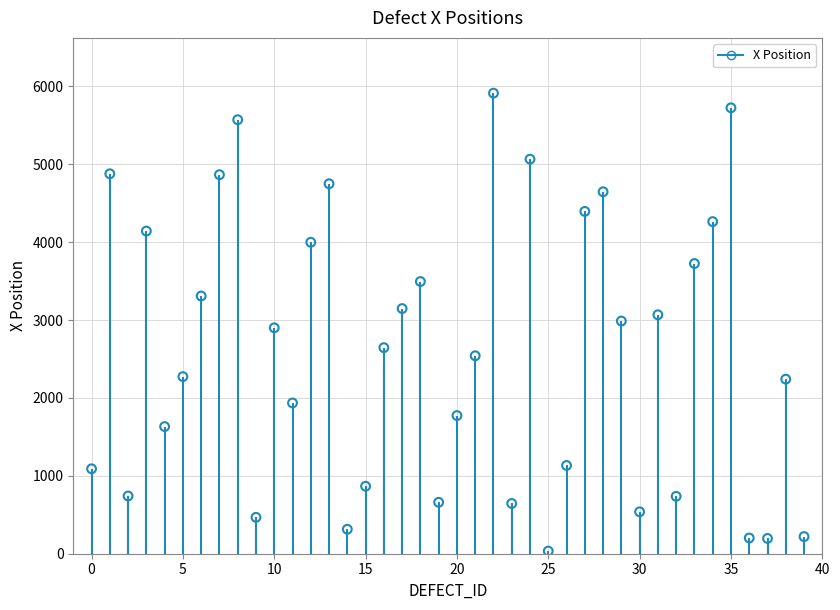

What is the range of Y values (max minus min)?

5878